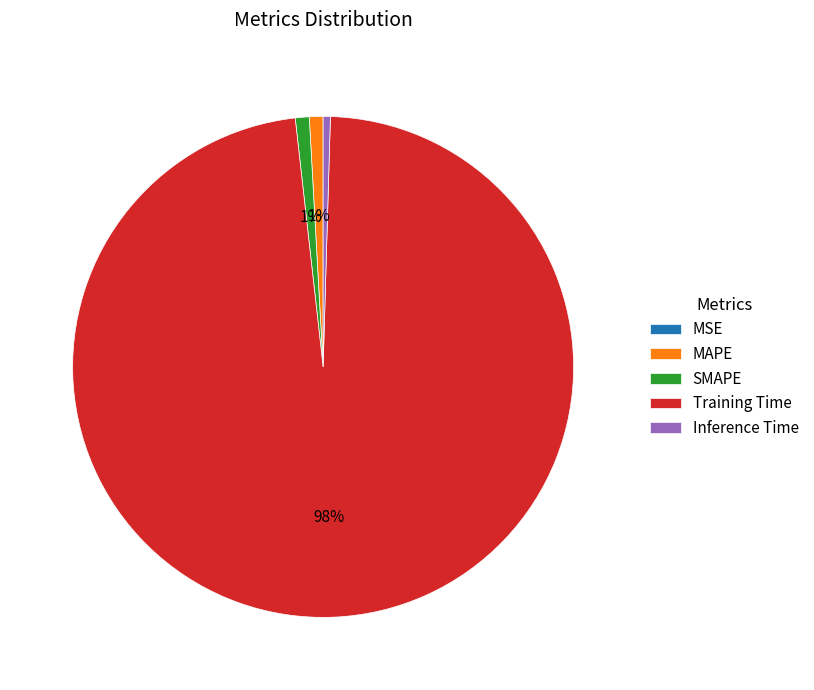

Do Inference Time and SMAPE together represent more than half of the pie?

No